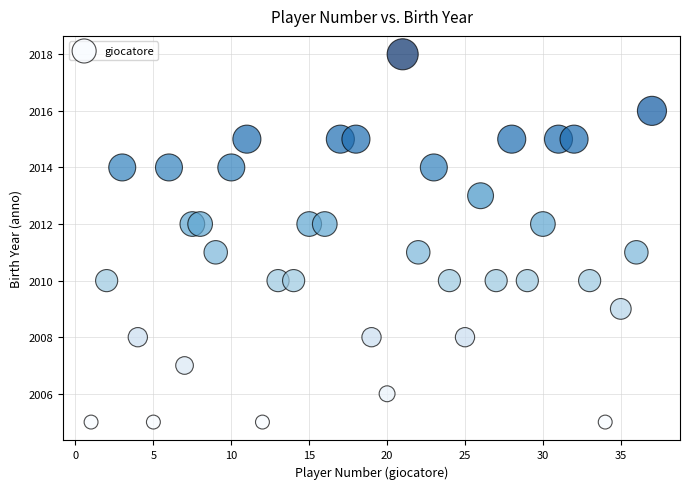

What is the range of Y values (max minus min)?

13